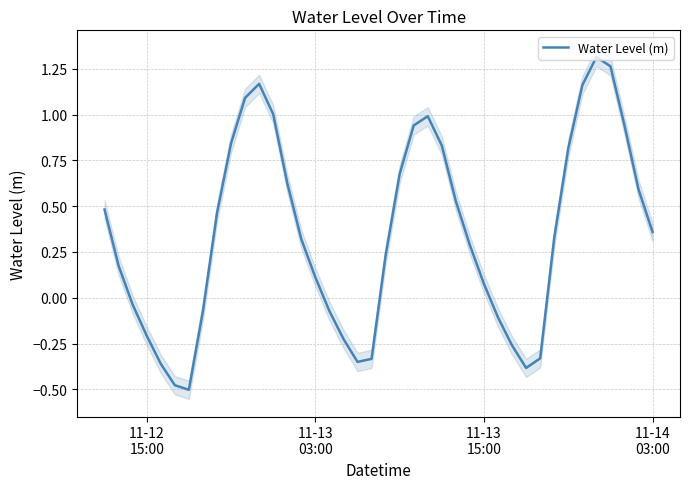

How many lines are shown in the chart?

1